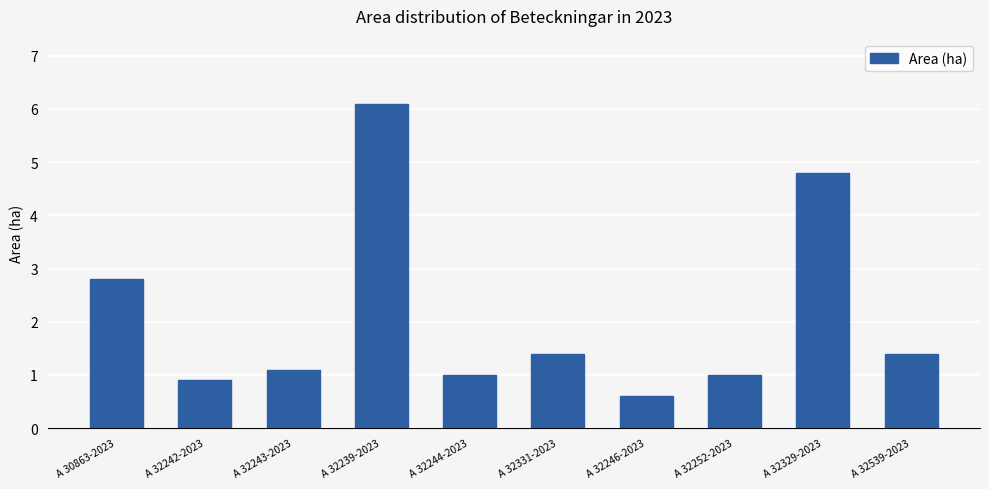

Which category has the lowest value across all series?

A 32246-2023